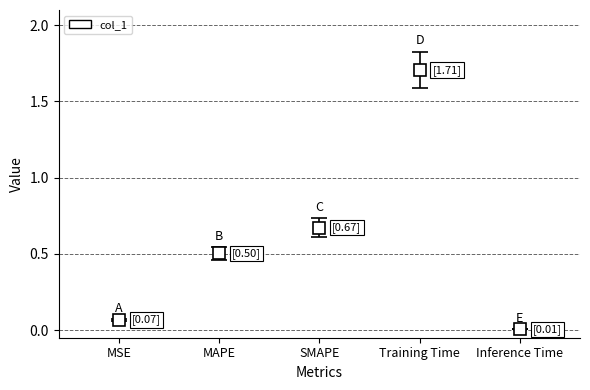

How many data points does each series have?

5